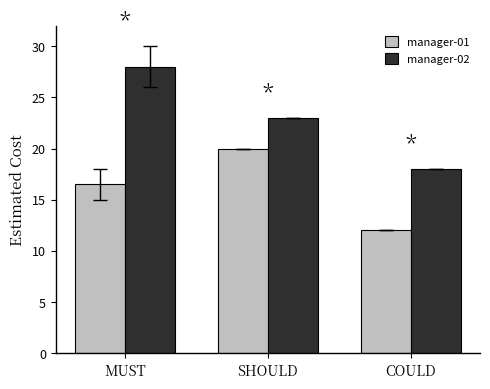

The manager-02 series shows 28.0 at MUST. True or false?

True